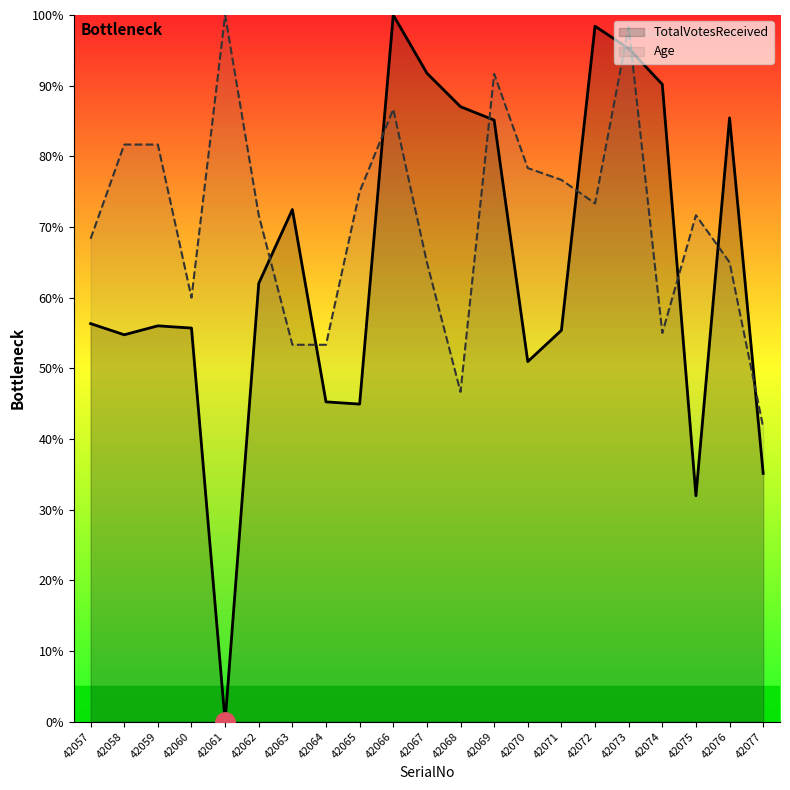

Is it true that TotalVotesReceived equals 61.9 at 42066?

False